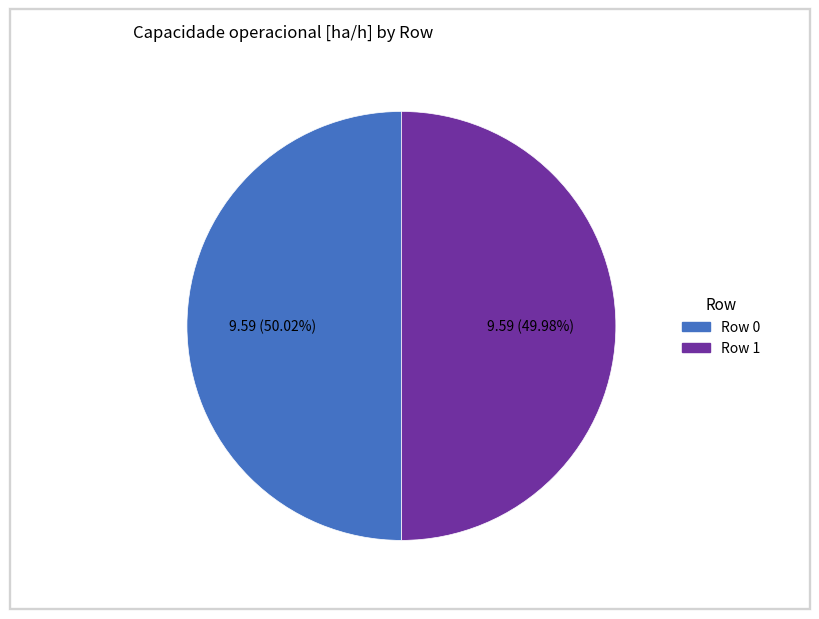

What is the ratio of the value at Row 1 to the value at Row 0?

1.0